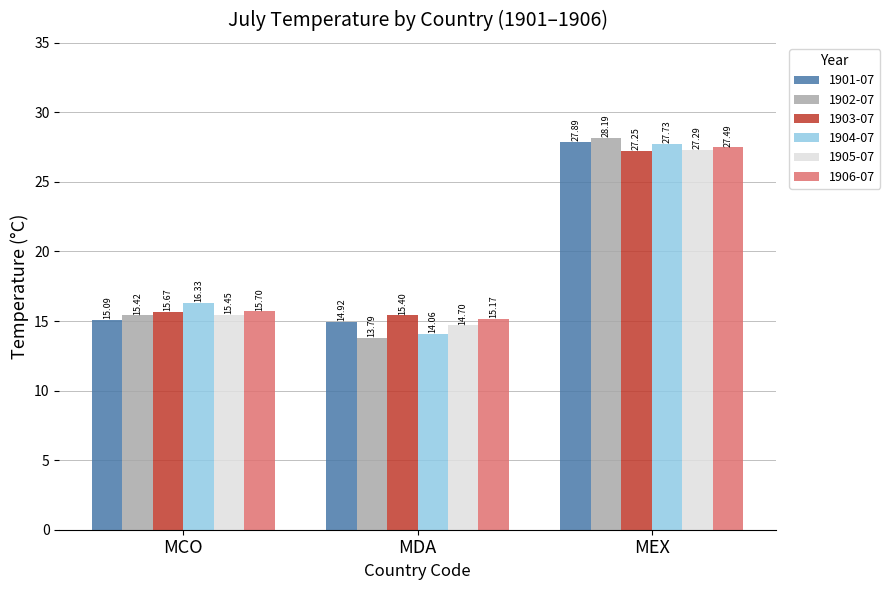

What is the difference between the 1902-07 values at MEX and MDA?

14.4